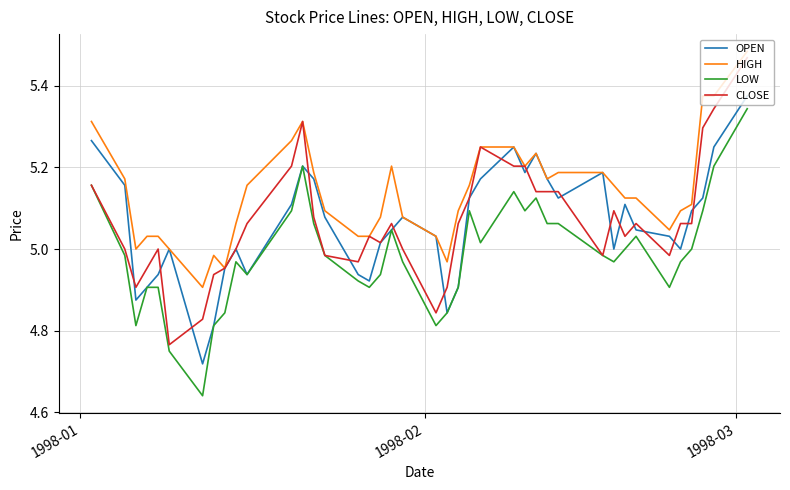

True or false: LOW and HIGH intersect in this chart.

False